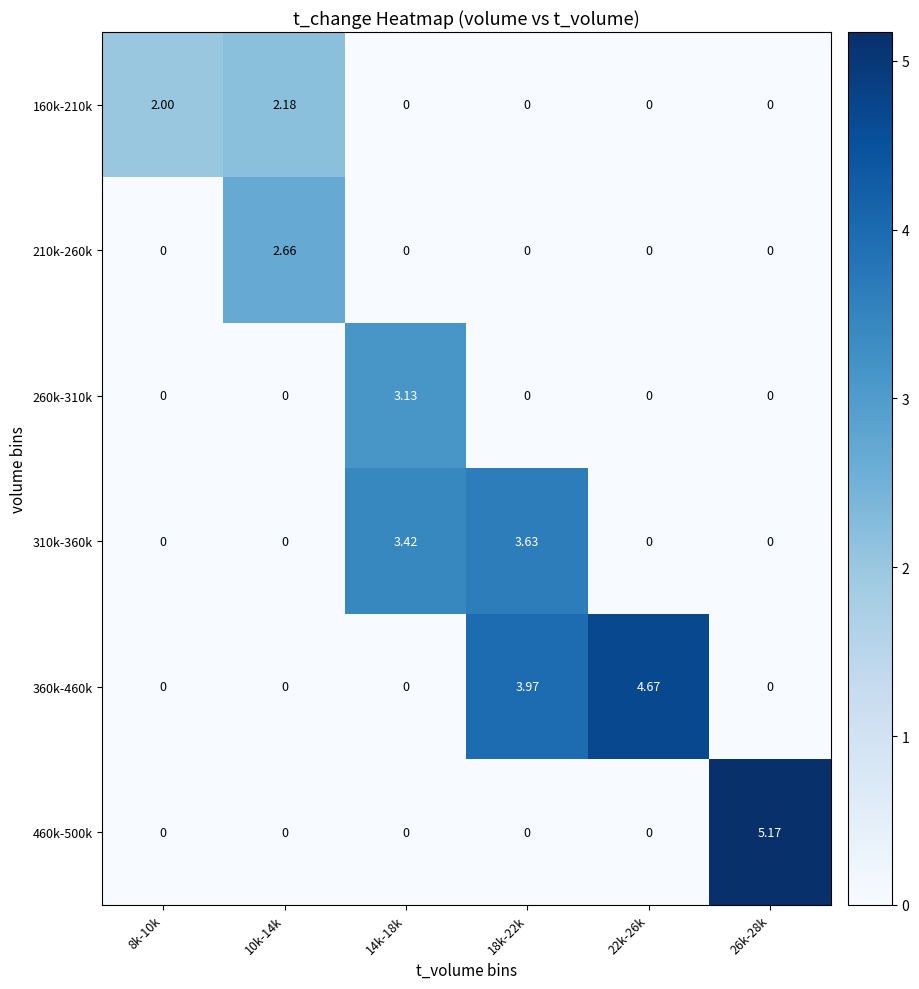

How many series are shown in this chart?

6